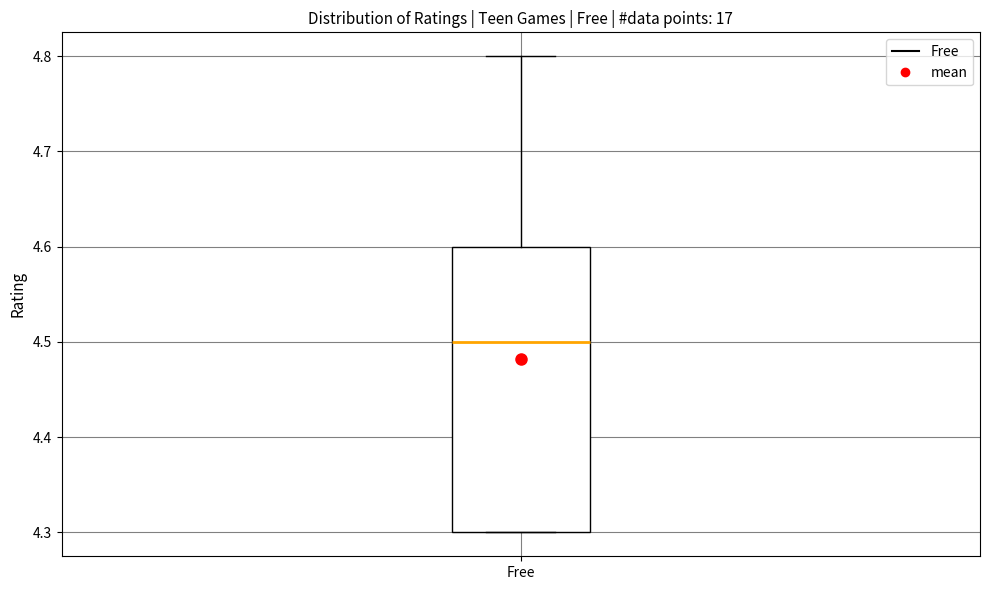

Where is the upper edge of the box for Free on the y-axis? The values are not printed on the chart, so give them approximately, as read against the axis.

4.6